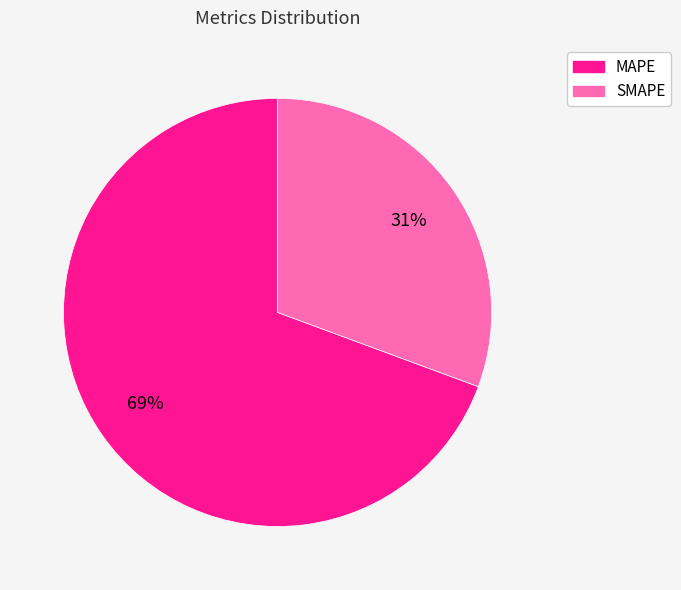

The MAPE slice represents 69% of the pie. True or false?

True